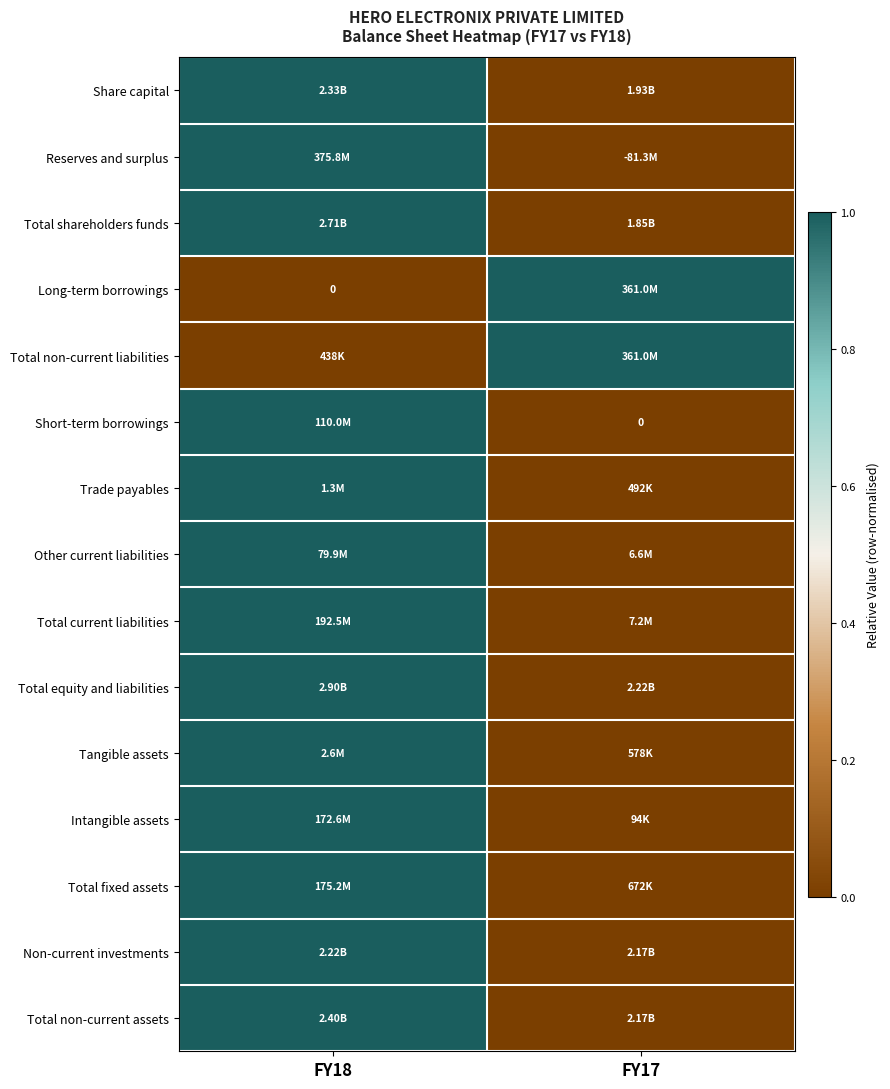

What is the difference between the maximum and minimum values in the Total non-current assets series?

1